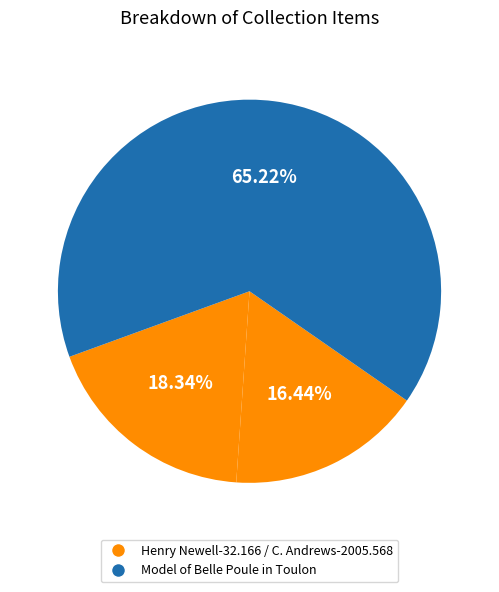

How many slices are in this pie chart?

3